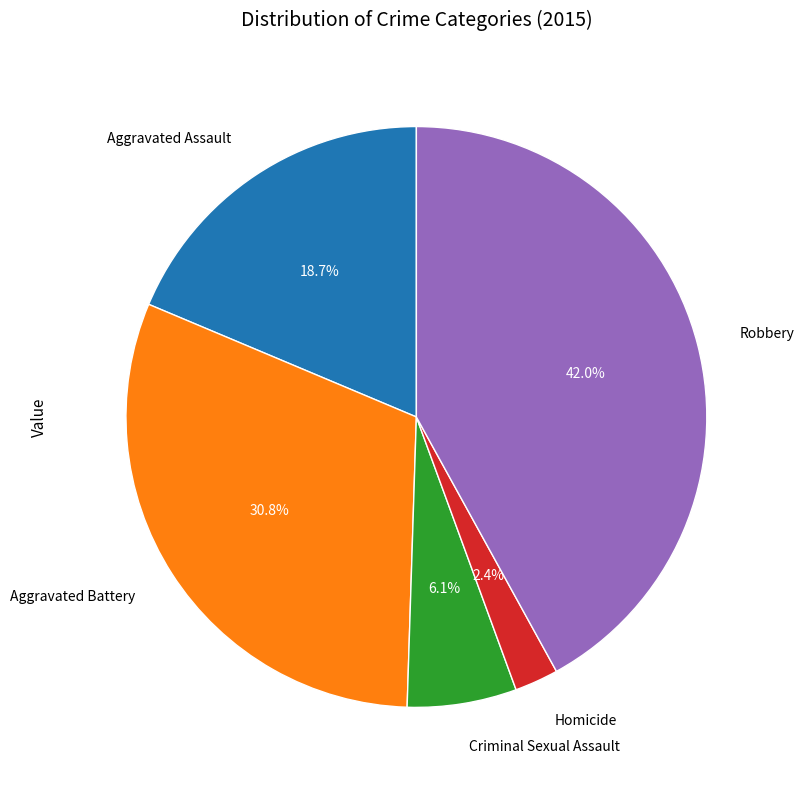

Which has a higher value, Aggravated Battery or Aggravated Assault?

Aggravated Battery